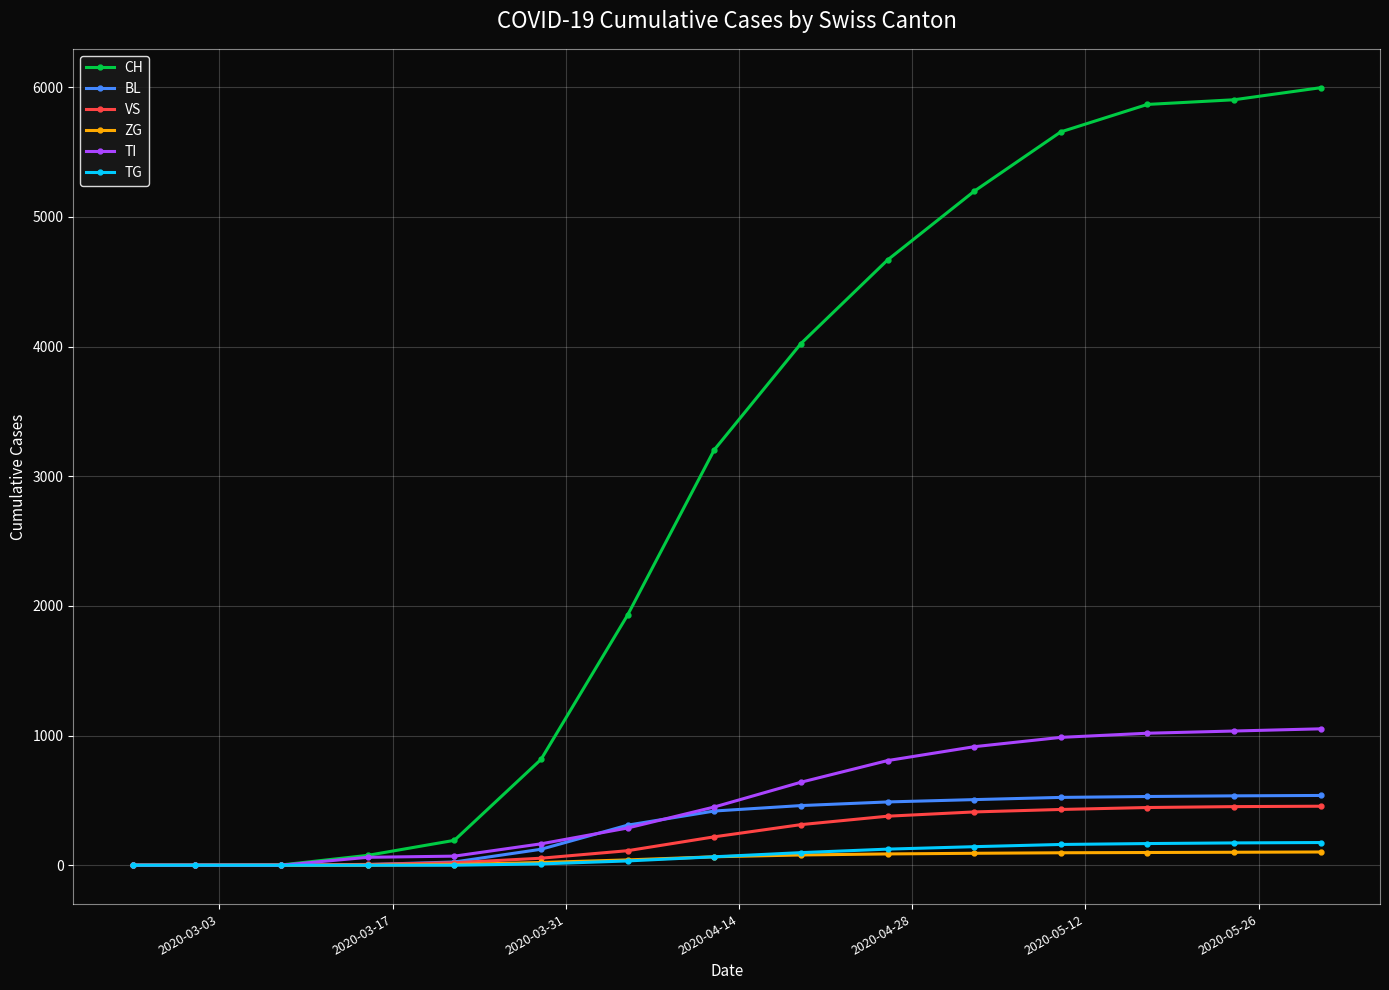

Which series has the widest spread of values?

CH